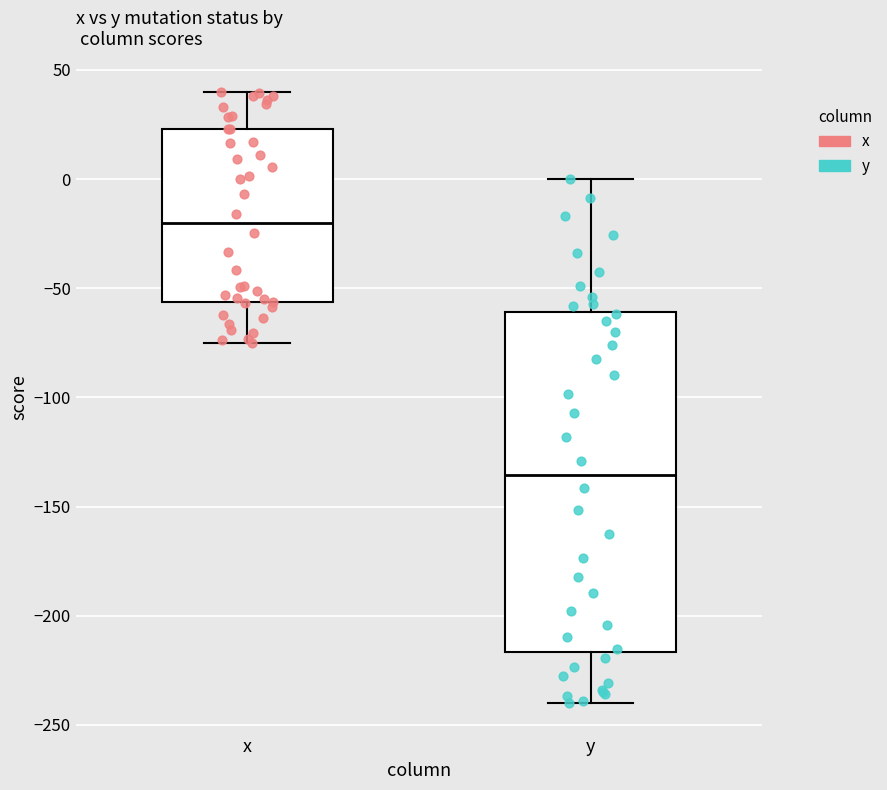

Which box is the tallest, from its lower edge to its upper edge?

y